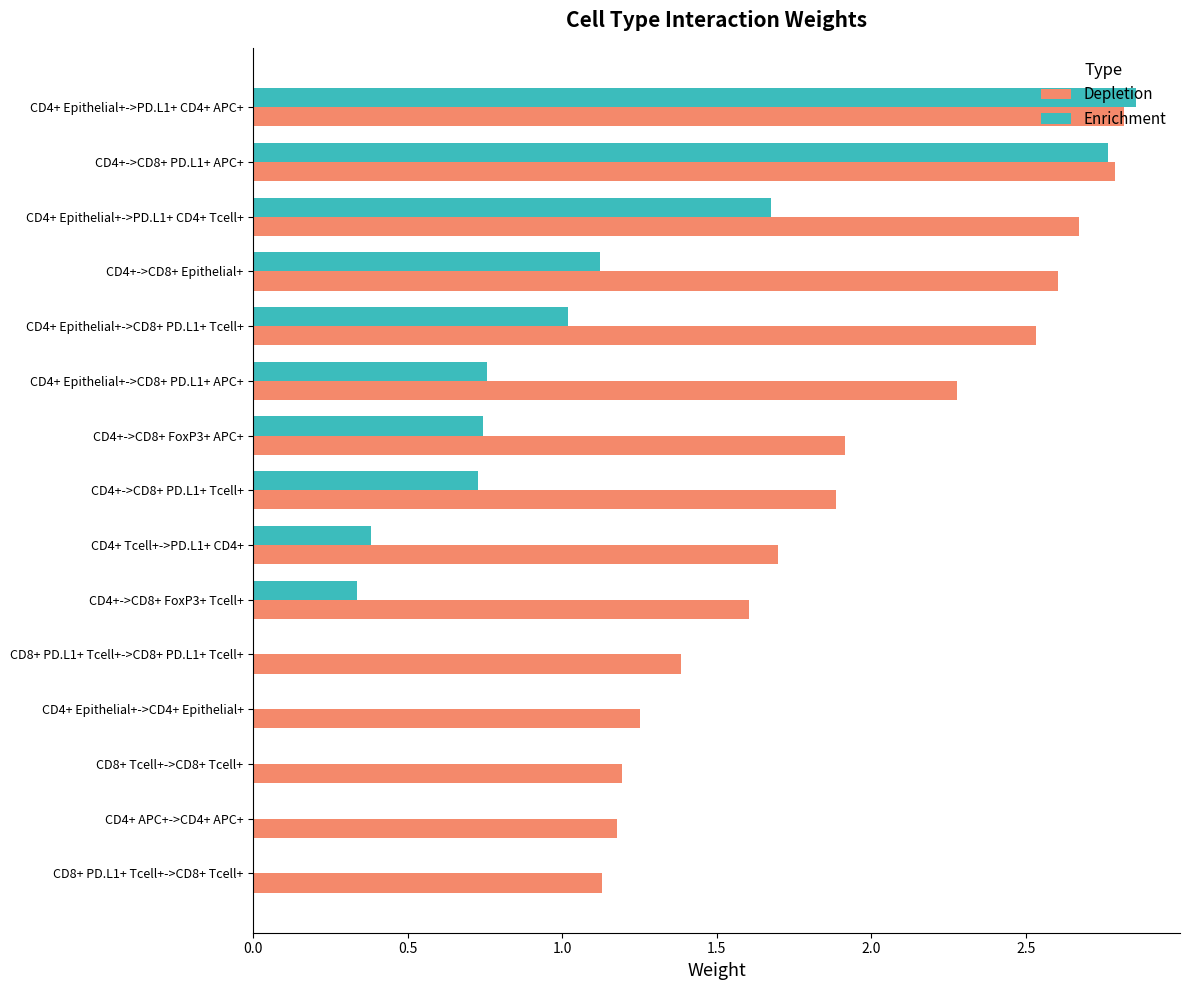

What are all the series names shown in the legend?

Depletion, Enrichment